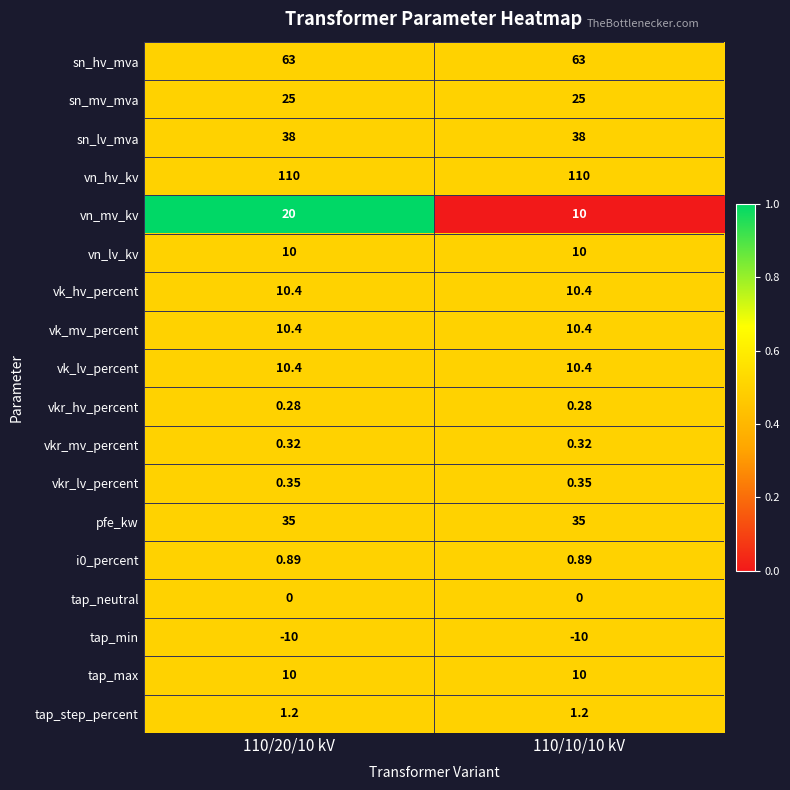

Which series has the largest range (max minus min)?

vn_mv_kv